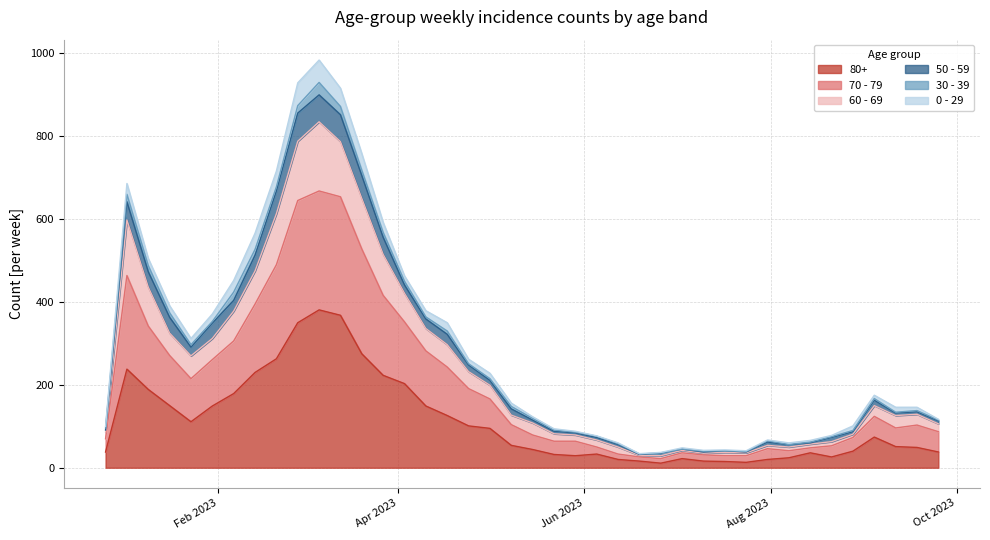

At which label does 80+ reach its peak?

2023-03-06